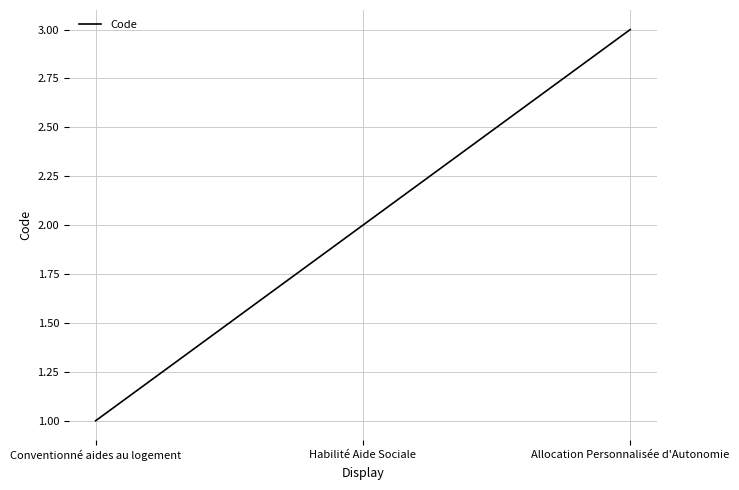

Reading left to right, list all the values displayed in this chart.

1	2	3